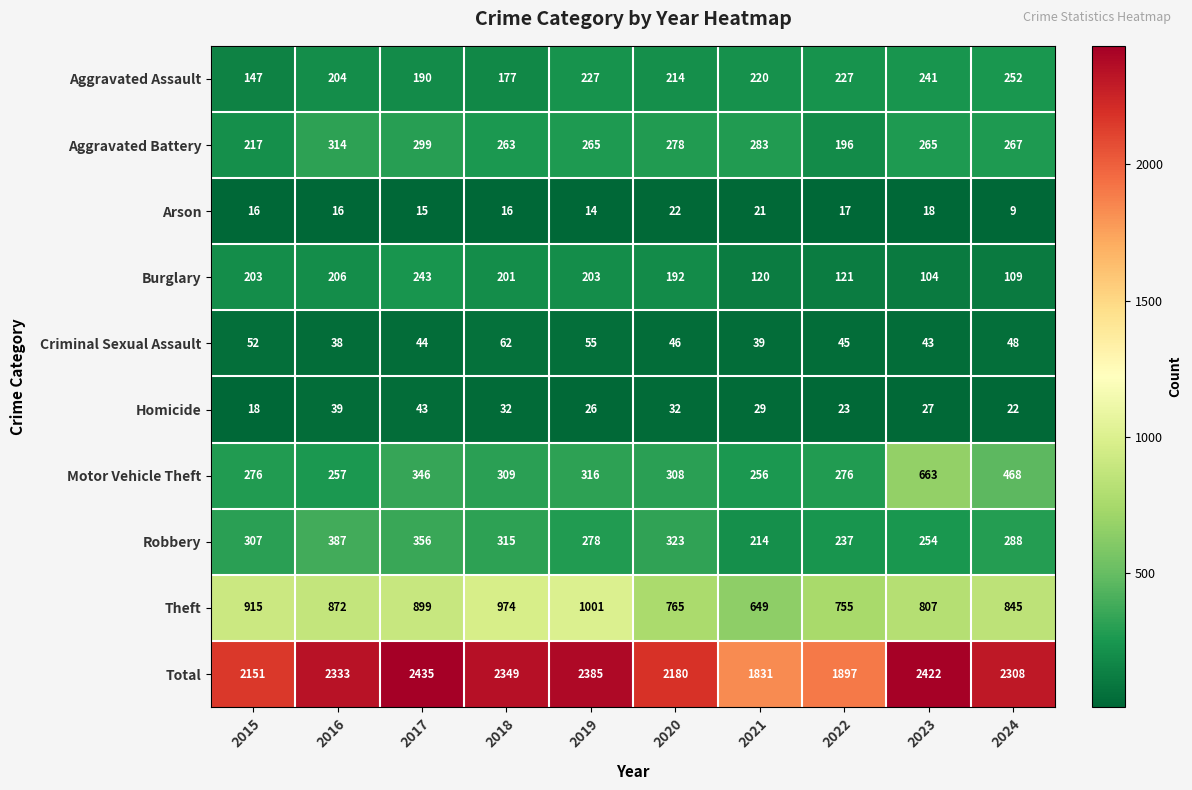

The Aggravated Battery series shows 474 at 2024. True or false?

False